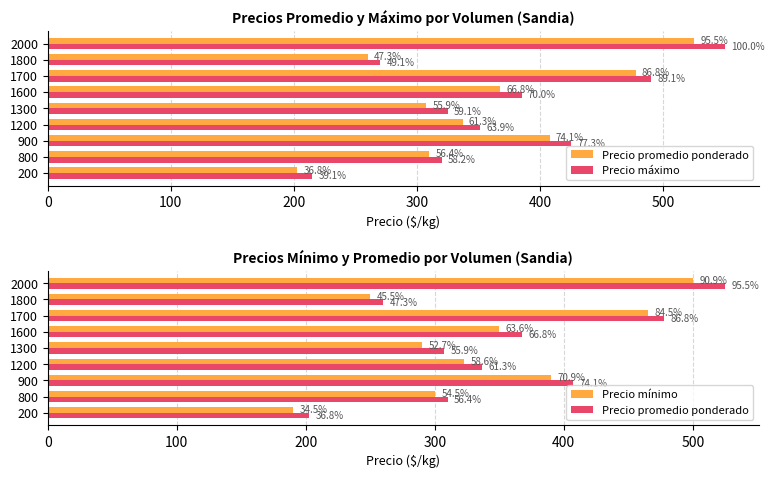

What are all the series names shown in the legend?

Precio promedio ponderado, Precio máximo, Precio mínimo